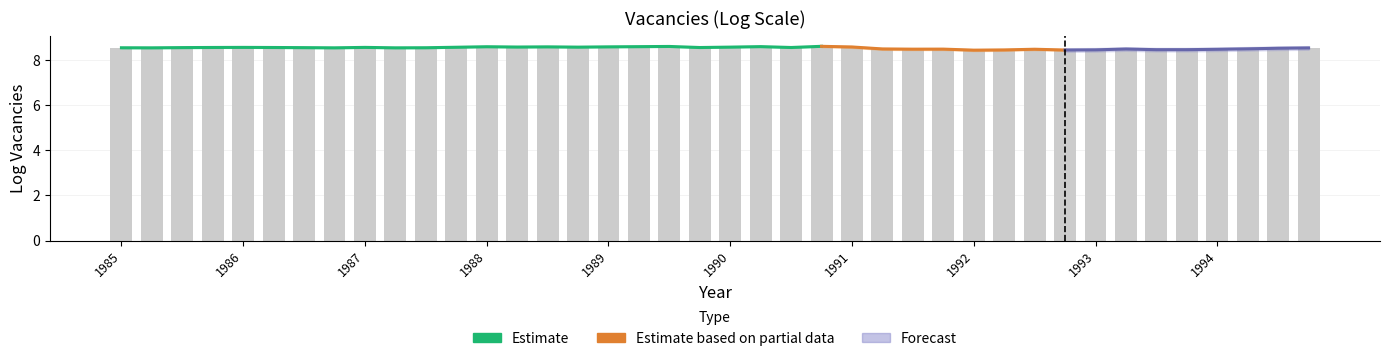

What position from the right is 1985?

40